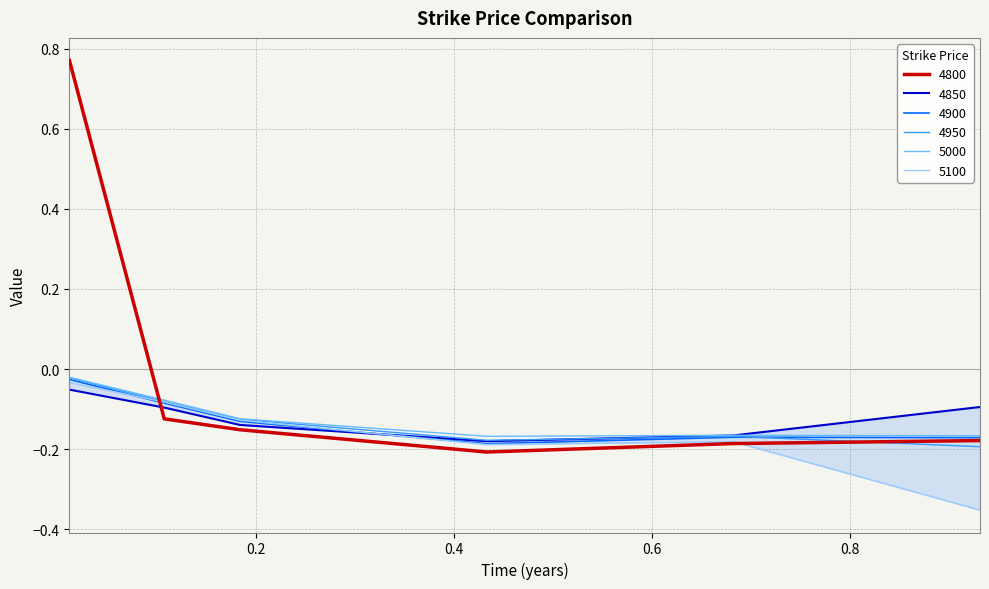

The 4800 series shows -0.1 at 0.1068493150684932. True or false?

True